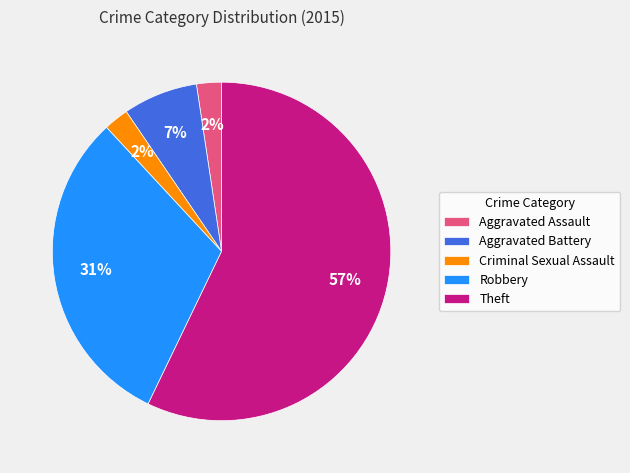

Which category has the biggest portion of the pie?

Theft